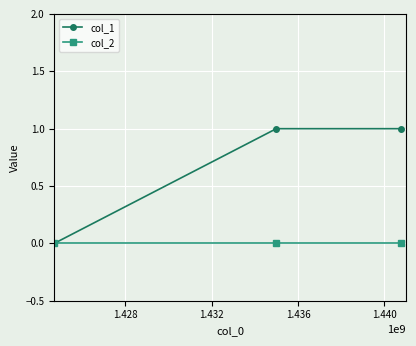

How many data points does each series have?

3